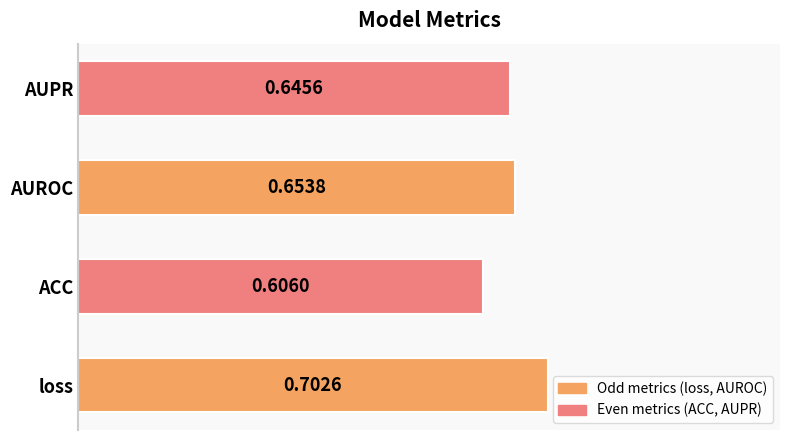

Where is the data nearest to the value 0?

ACC